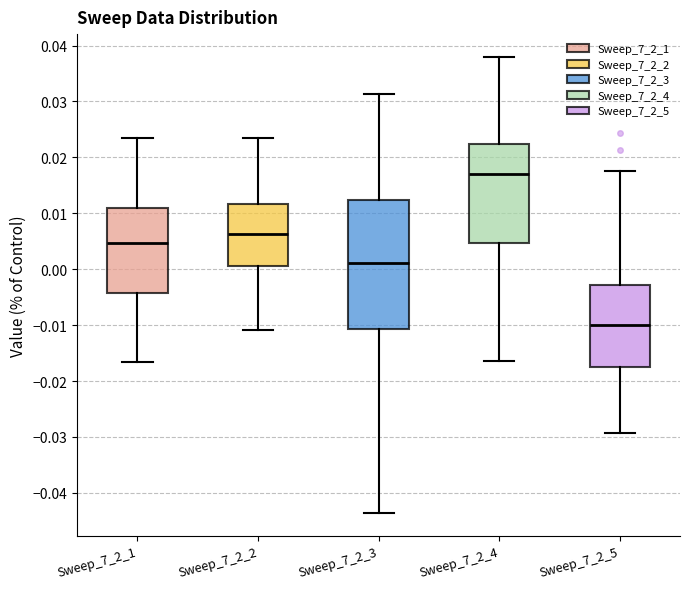

Comparing the boxes themselves (not the whiskers), which one is the tallest?

Sweep_7_2_3